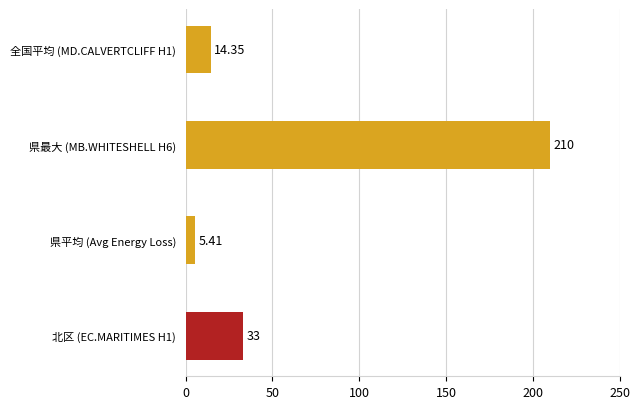

Rank the categories by value from highest to lowest.

県最大 (MB.WHITESHELL H6), 北区 (EC.MARITIMES H1), 全国平均 (MD.CALVERTCLIFF H1), 県平均 (Avg Energy Loss)